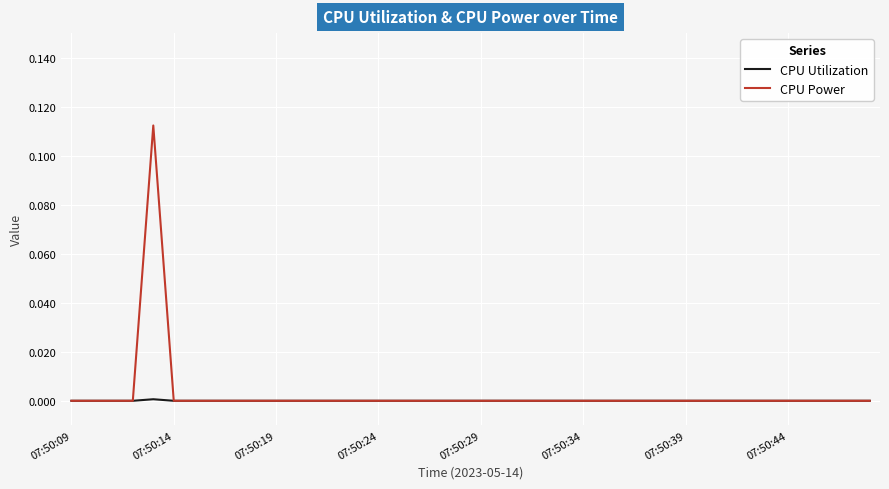

List the series in order of their peak value, lowest first.

CPU Utilization, CPU Power